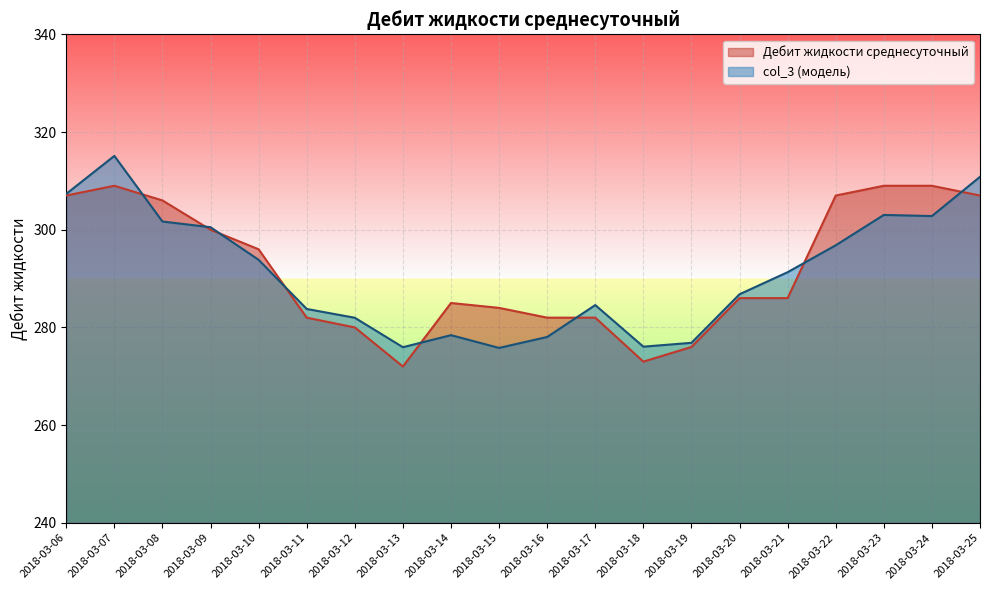

Rank the series at 2018-03-16 from highest to lowest value.

Дебит жидкости среднесуточный, col_3 (модель)